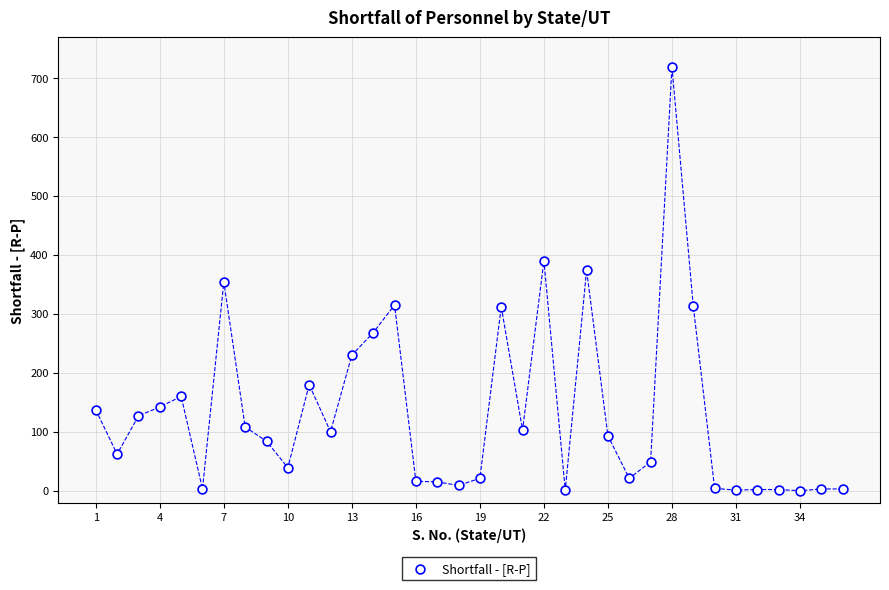

What is the range of Y values (max minus min)?

719